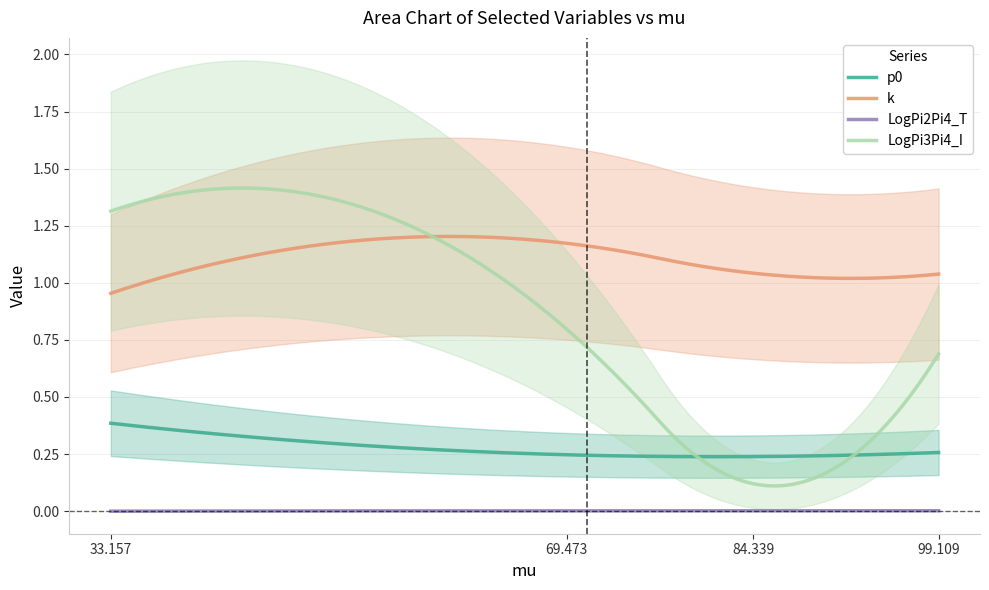

Reading left to right, extract all data points from this chart.

p0: 33.157=0.4	69.473=0.2	84.339=0.2	99.109=0.3
k: 33.157=1.0	69.473=1.2	84.339=1.0	99.109=1.0
LogPi2Pi4_T: 33.157=0.0	69.473=0.0	84.339=0.0	99.109=0.0
LogPi3Pi4_I: 33.157=1.3	69.473=0.8	84.339=0.1	99.109=0.7